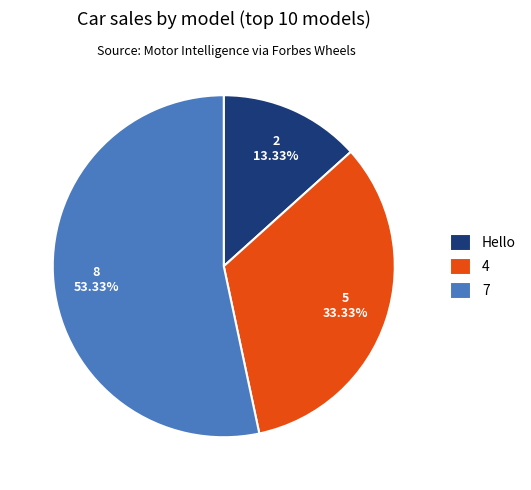

Rank the categories by value from lowest to highest.

Hello, 4, 7